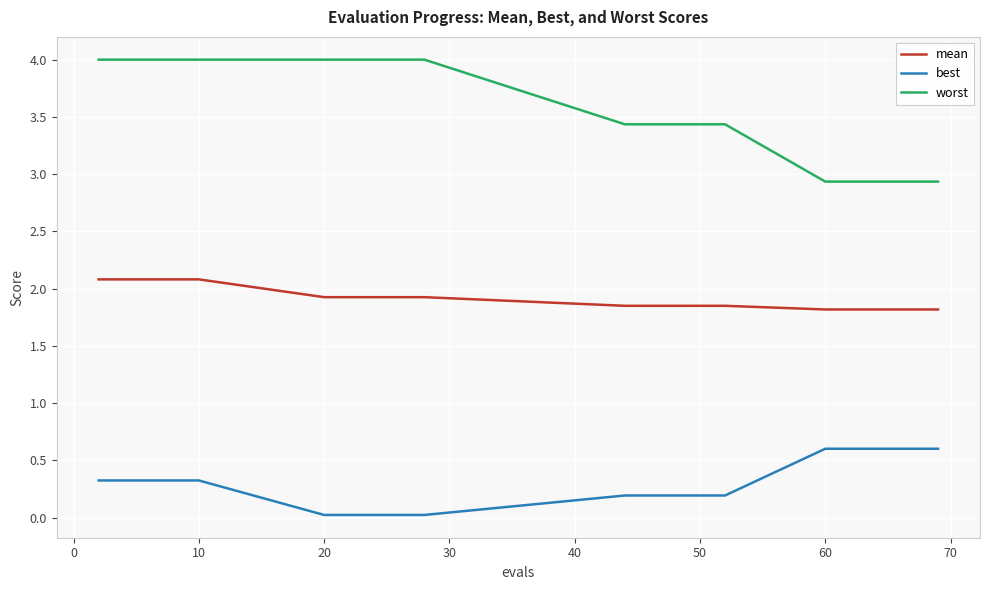

What is the difference between the maximum and minimum values in the best series?

0.6